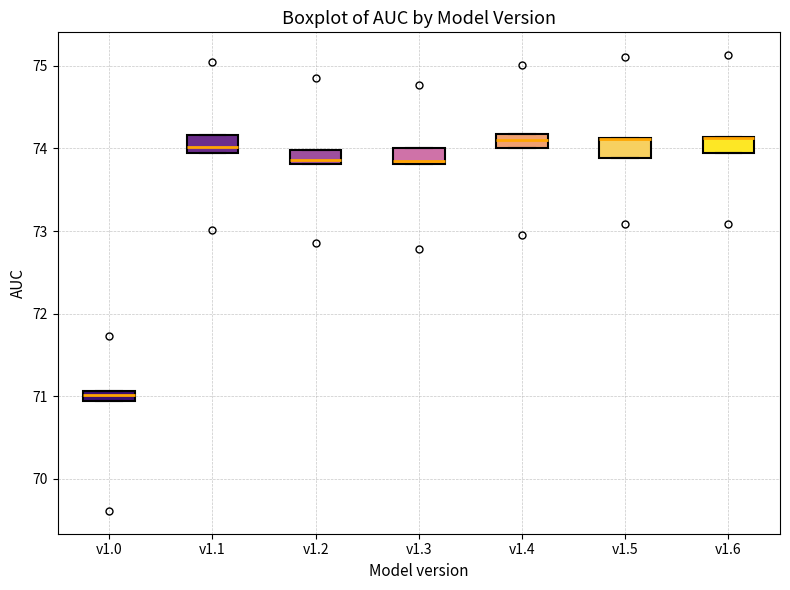

Where is the lower edge of the box for v1.2 on the y-axis? The values are not printed on the chart, so give them approximately, as read against the axis.

73.8